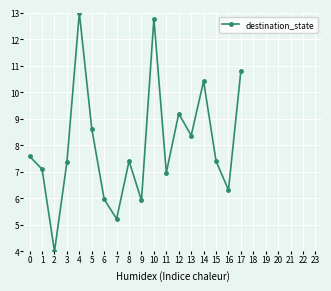

Reading left to right, what are all the values shown in this chart?

0=7.6	1=7.1	2=4.0	3=7.4	4=13.0	5=8.6	6=6.0	7=5.2	8=7.4	9=5.9	10=12.8	11=7.0	12=9.2	13=8.4	14=10.4	15=7.4	16=6.3	17=10.8